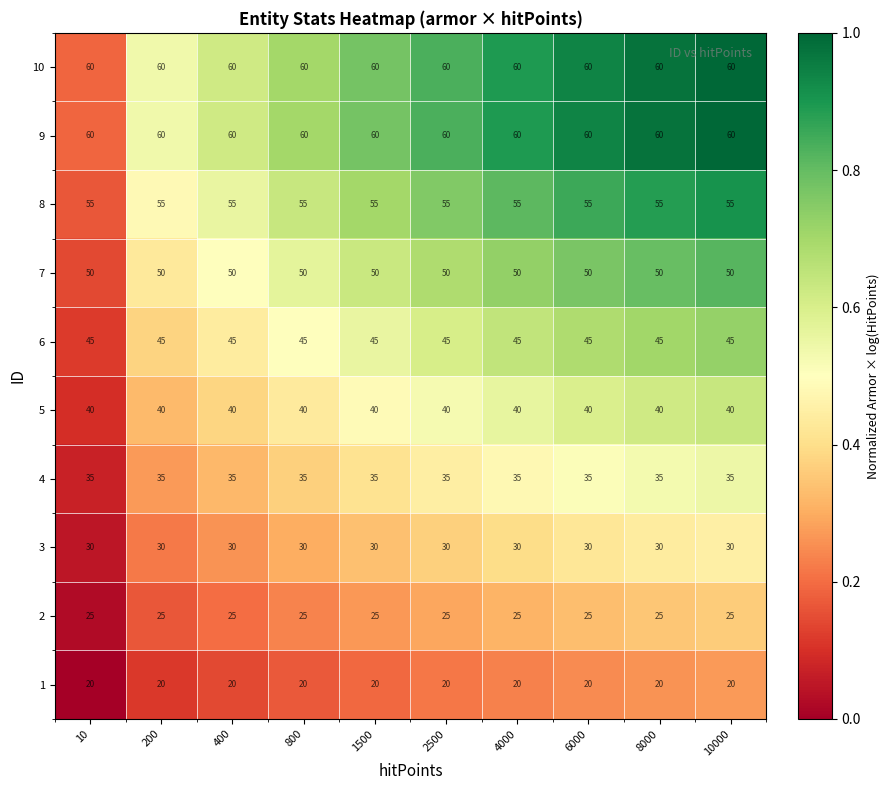

What is the difference between the highest and lowest values at 2500?

40